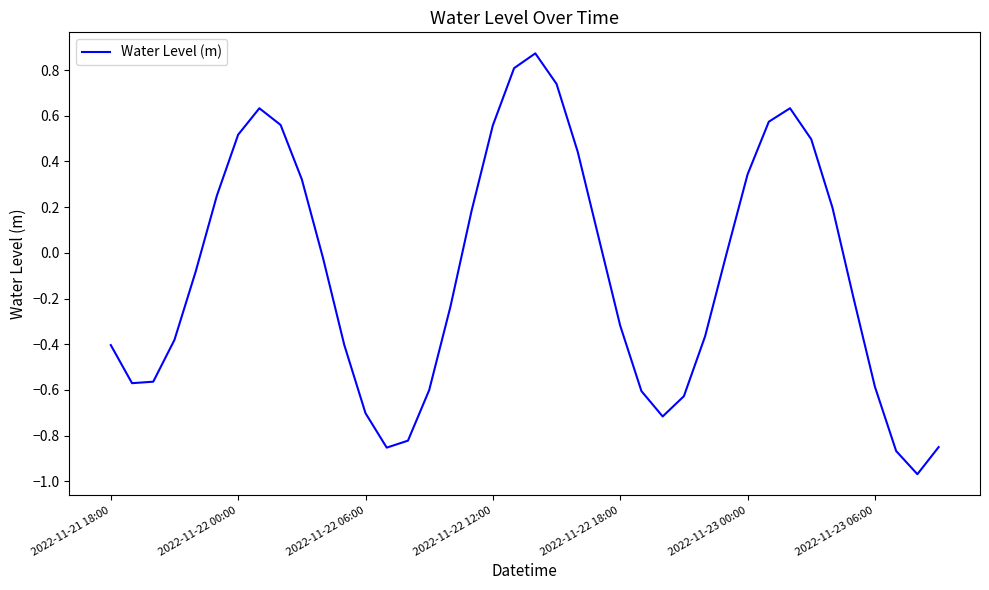

What is the difference between the maximum and minimum values?

1.8